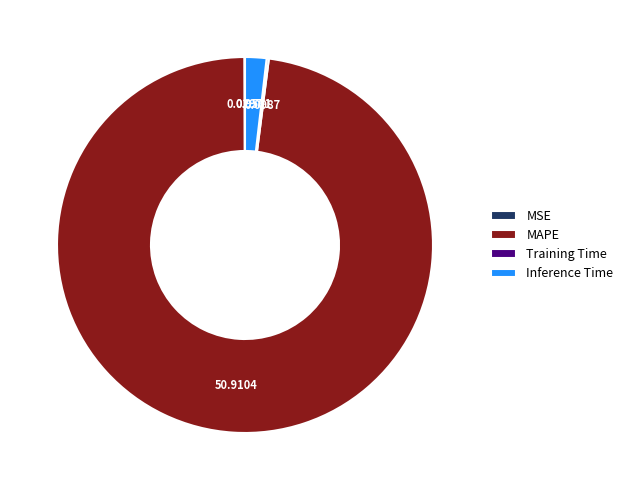

Which slice is the largest?

MAPE